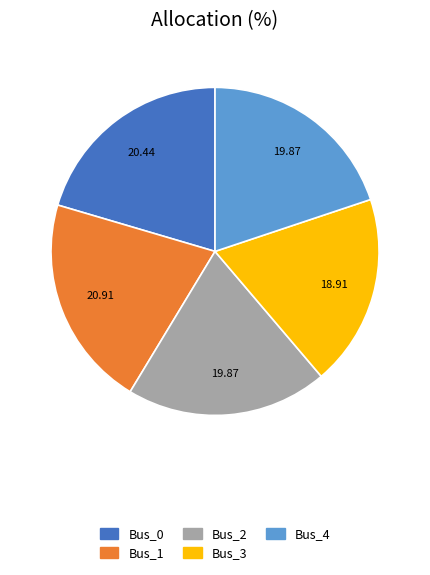

The Bus_0 slice represents 20% of the pie. True or false?

True